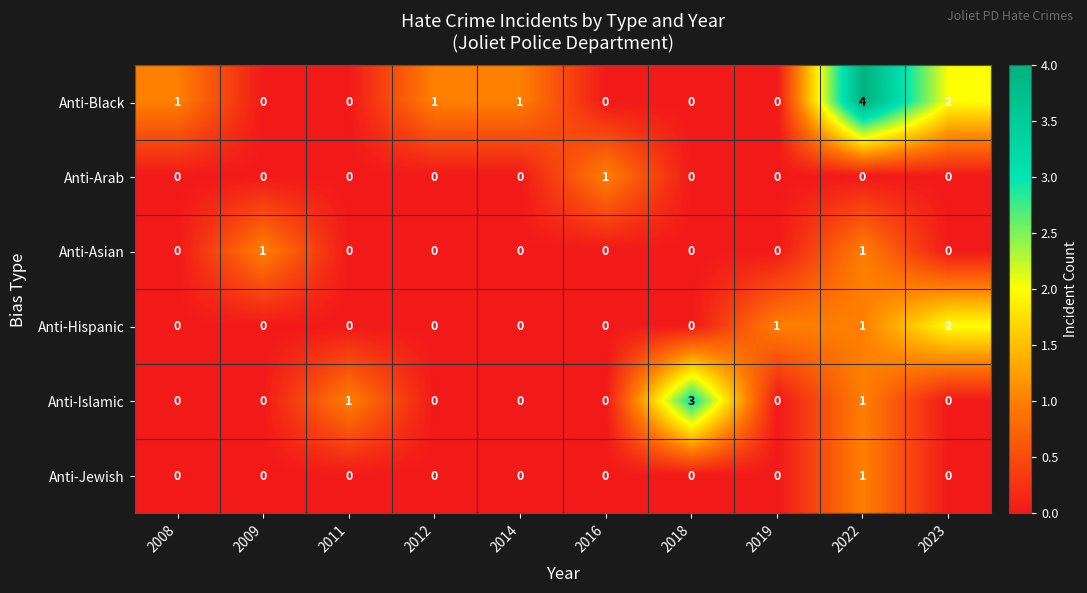

Count the Anti-Hispanic values in the range 0 to 1.

9